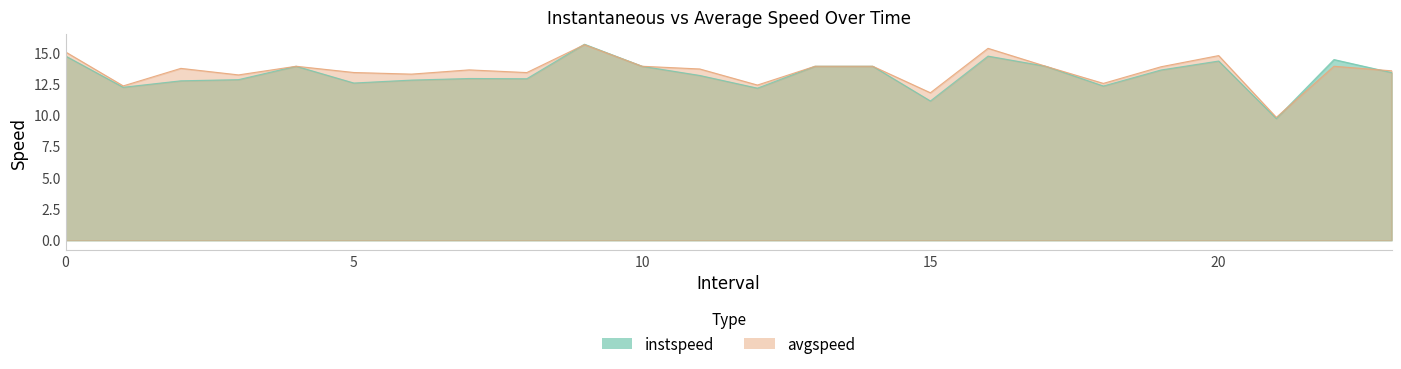

Where is the first local maximum for instspeed?

4.0